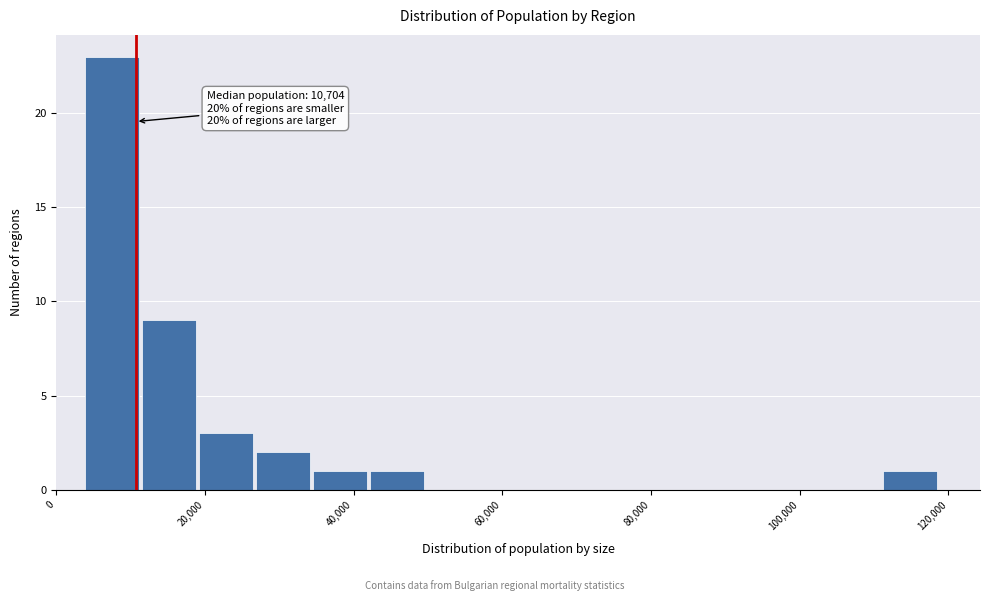

Read against the x-axis, roughly where is the centre of the tallest bar?

8000